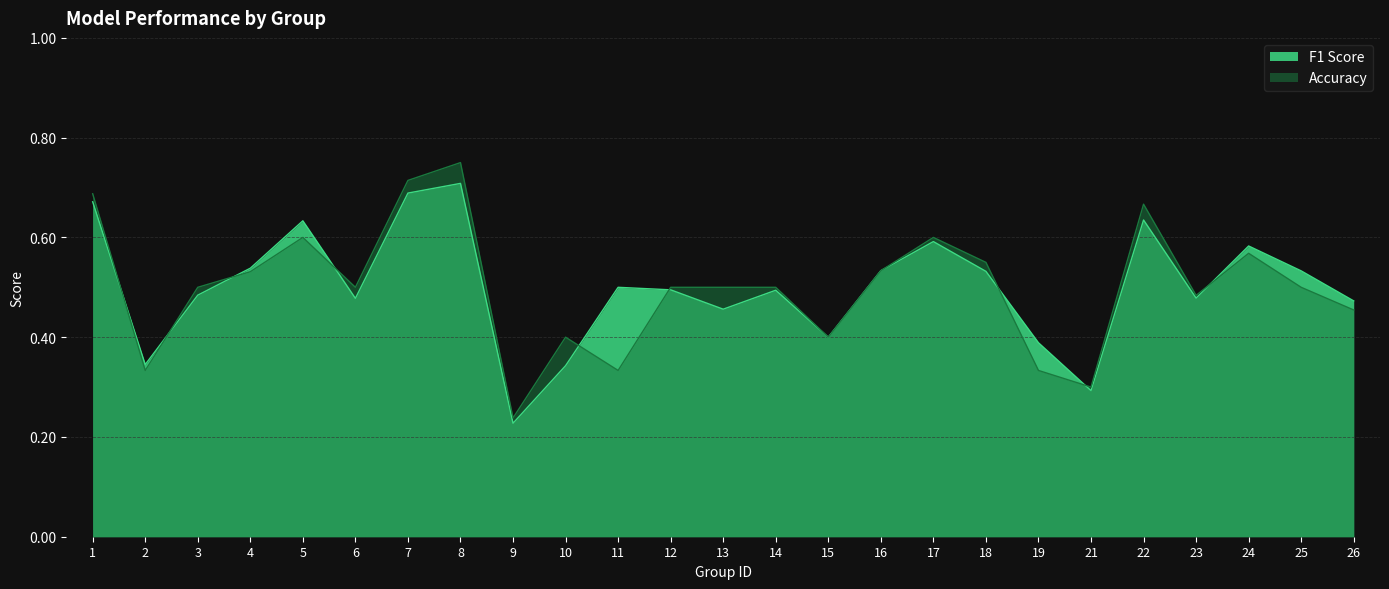

How many lines are shown in the chart?

2